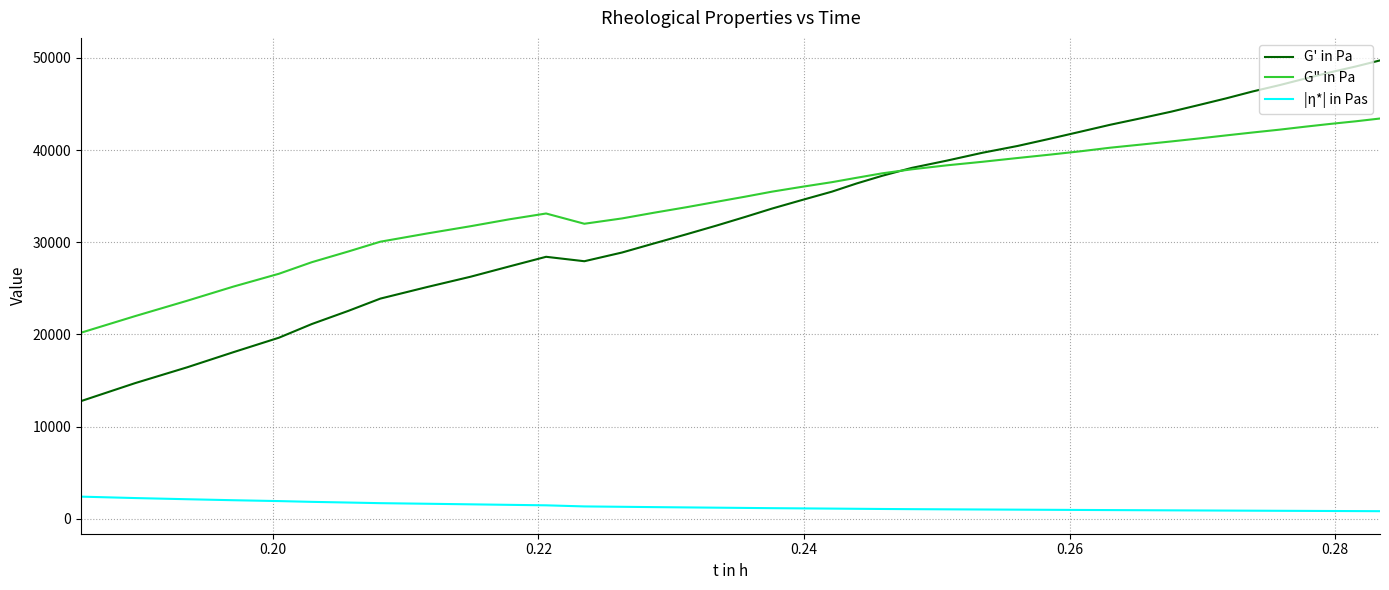

True or false: G' in Pa and |η*| in Pas intersect in this chart.

False